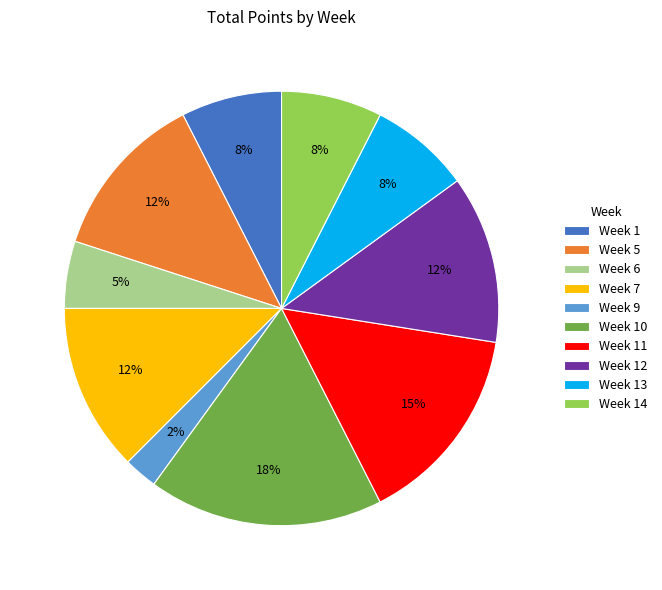

Combined, do Week 10 and Week 11 account for over 50%?

No